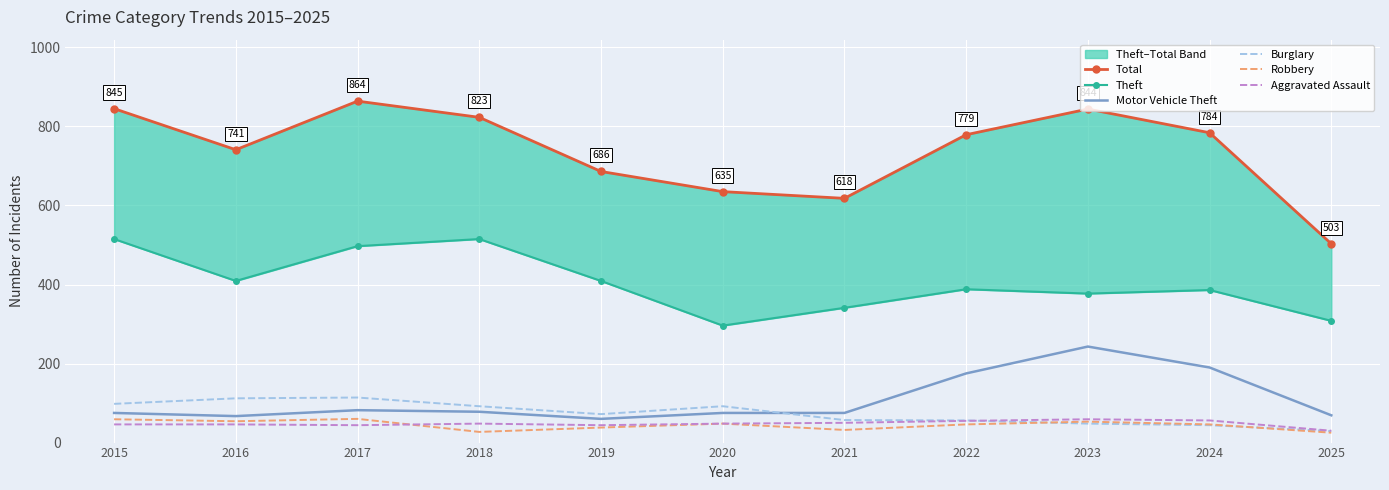

How many values in the Theft series are below 388?

5